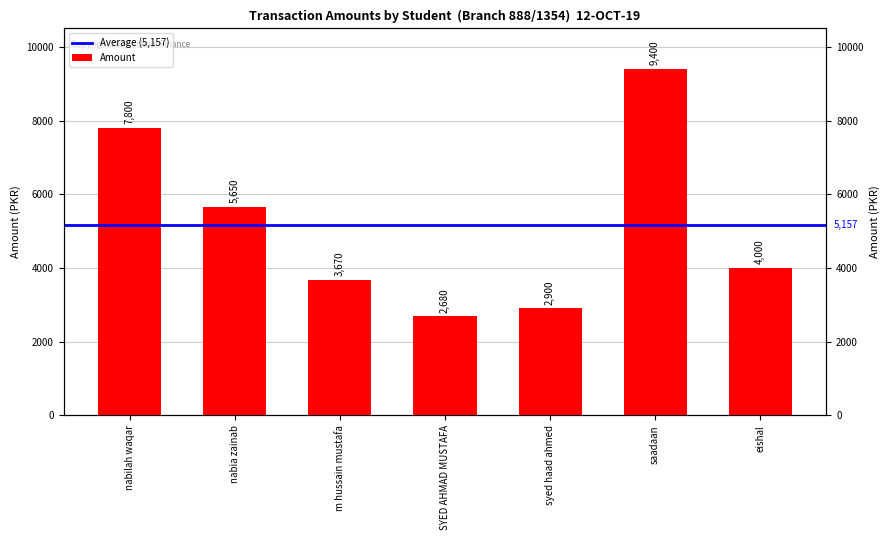

Approximately how many times larger is the value at syed haad ahmed compared to m hussain mustafa?

0.8